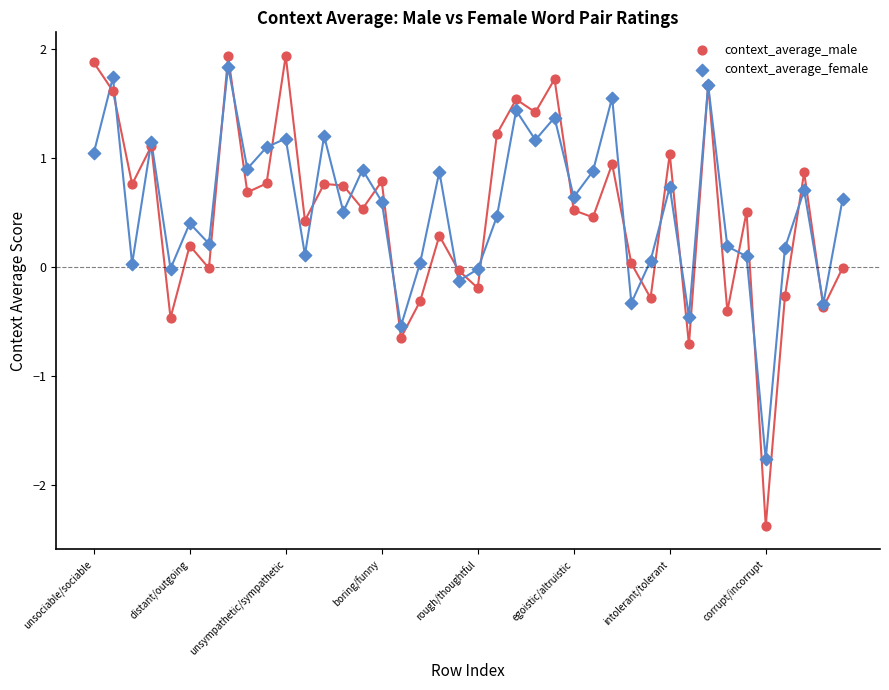

Which series reaches the minimum Y coordinate?

context_average_male